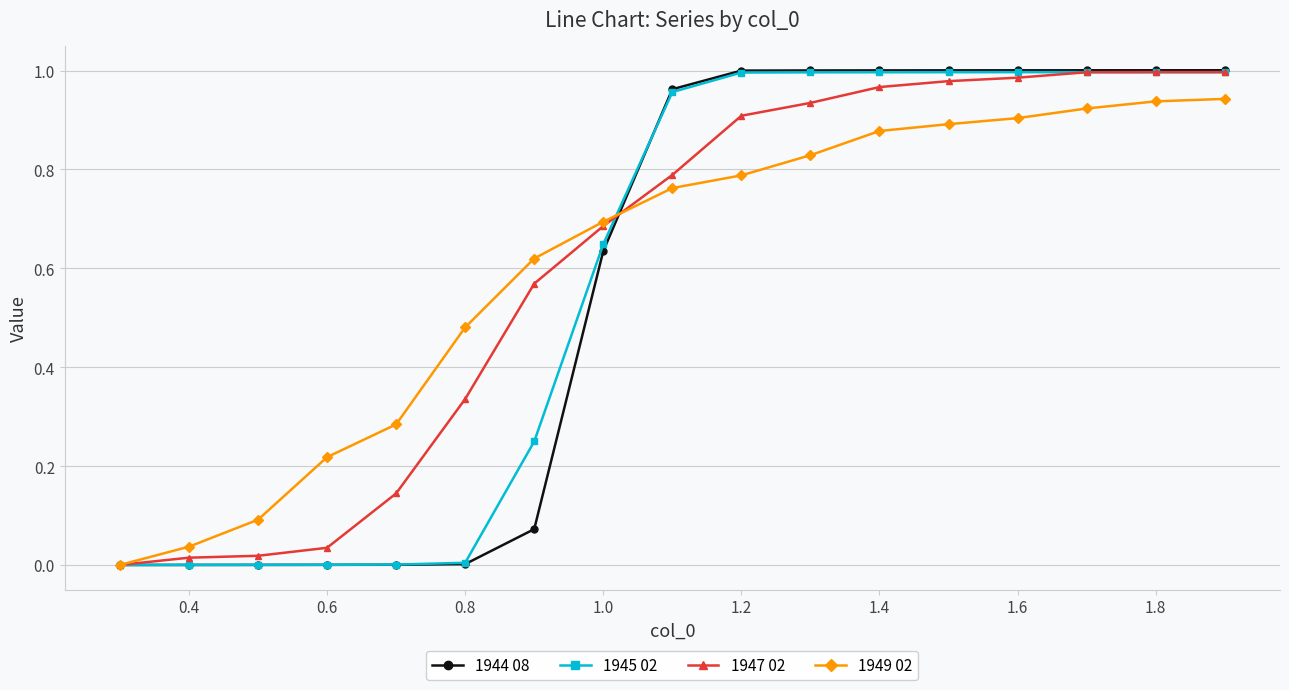

Which series has the widest spread of values?

1944 08